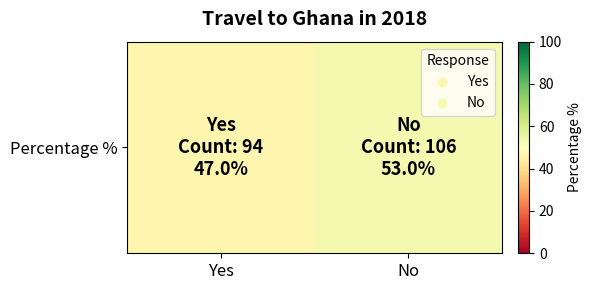

Which label corresponds to the smallest value in the chart?

Yes